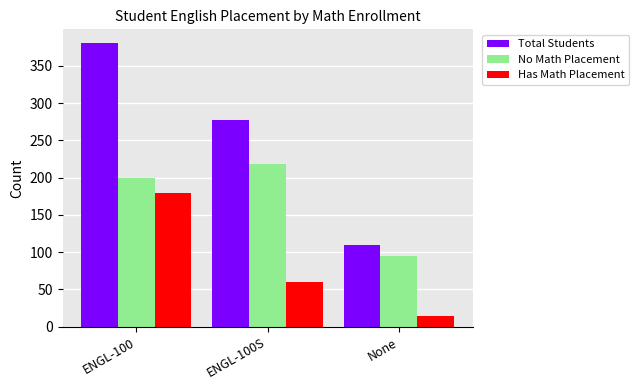

What is the label of the 1st bar from the right?

None